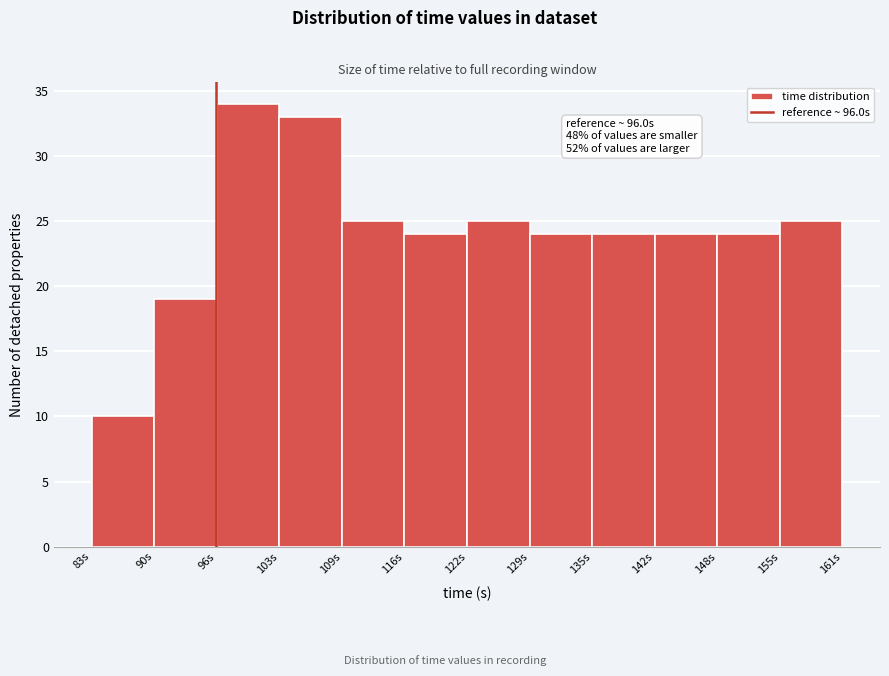

Over which range of the x-axis is the bar tallest?

96 to 103